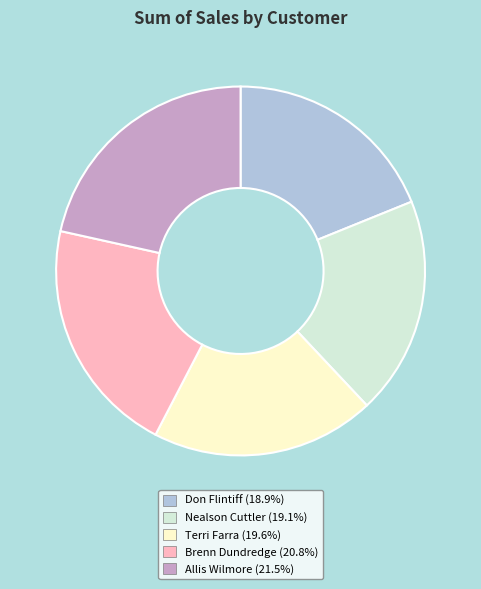

Combined, do Brenn Dundredge and Nealson Cuttler account for over 50%?

No